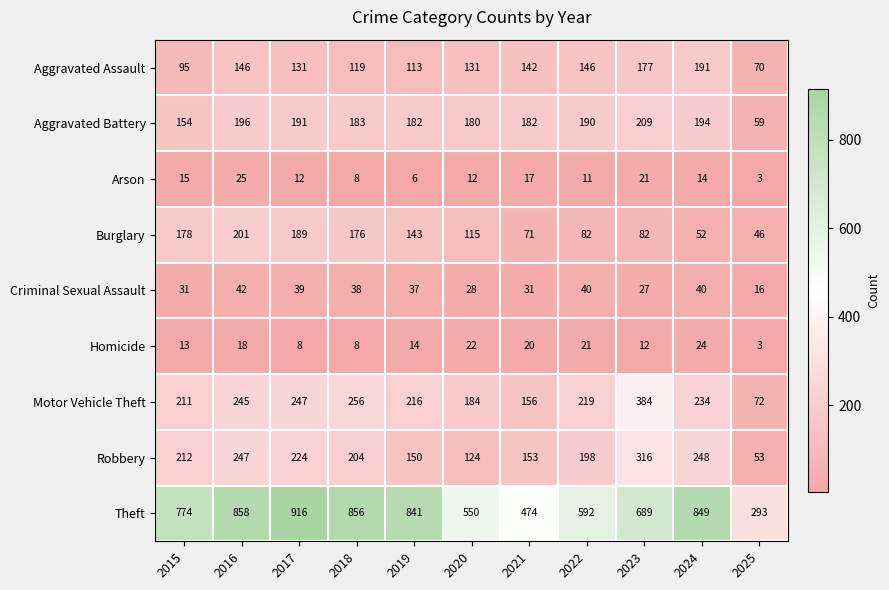

Is it true that Homicide equals 33 at 2022?

False